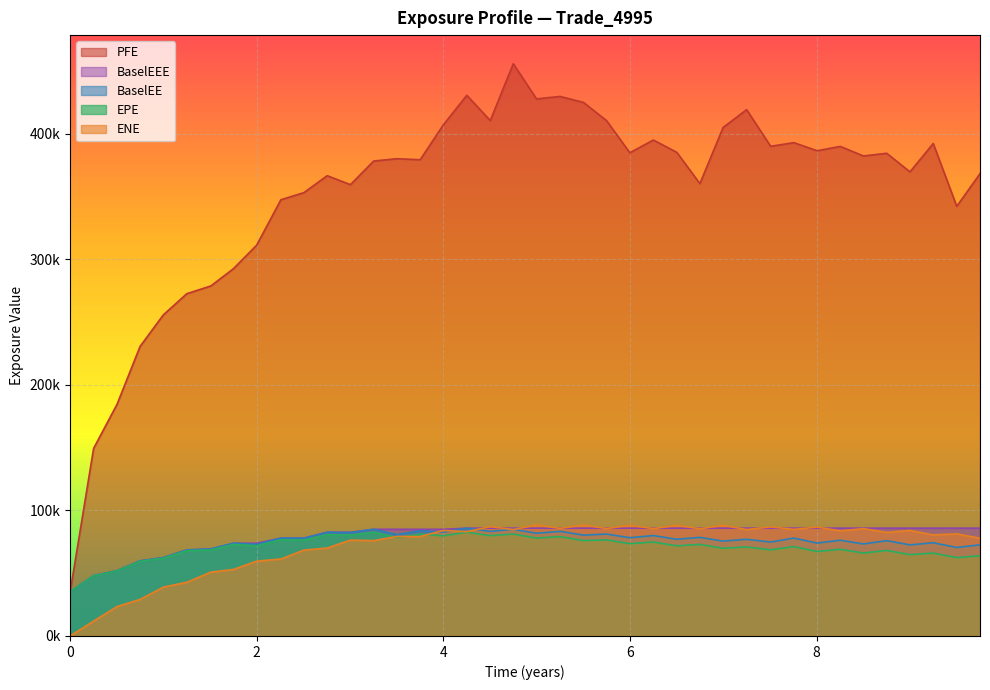

What is the difference between the highest and lowest values at 16?

327431.9